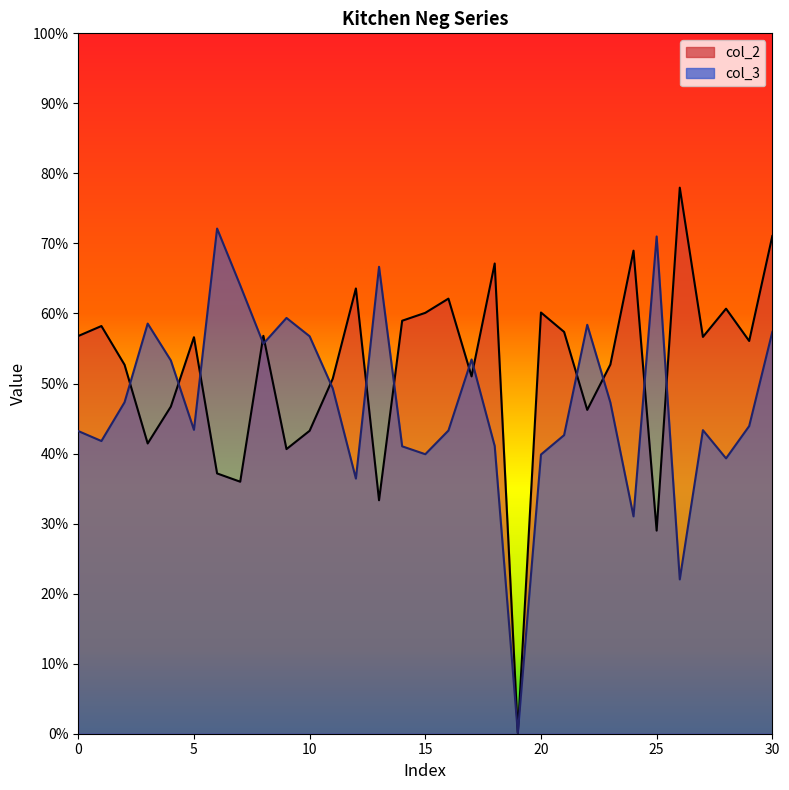

Where do col_3 and col_2 first cross each other?

2 and 3